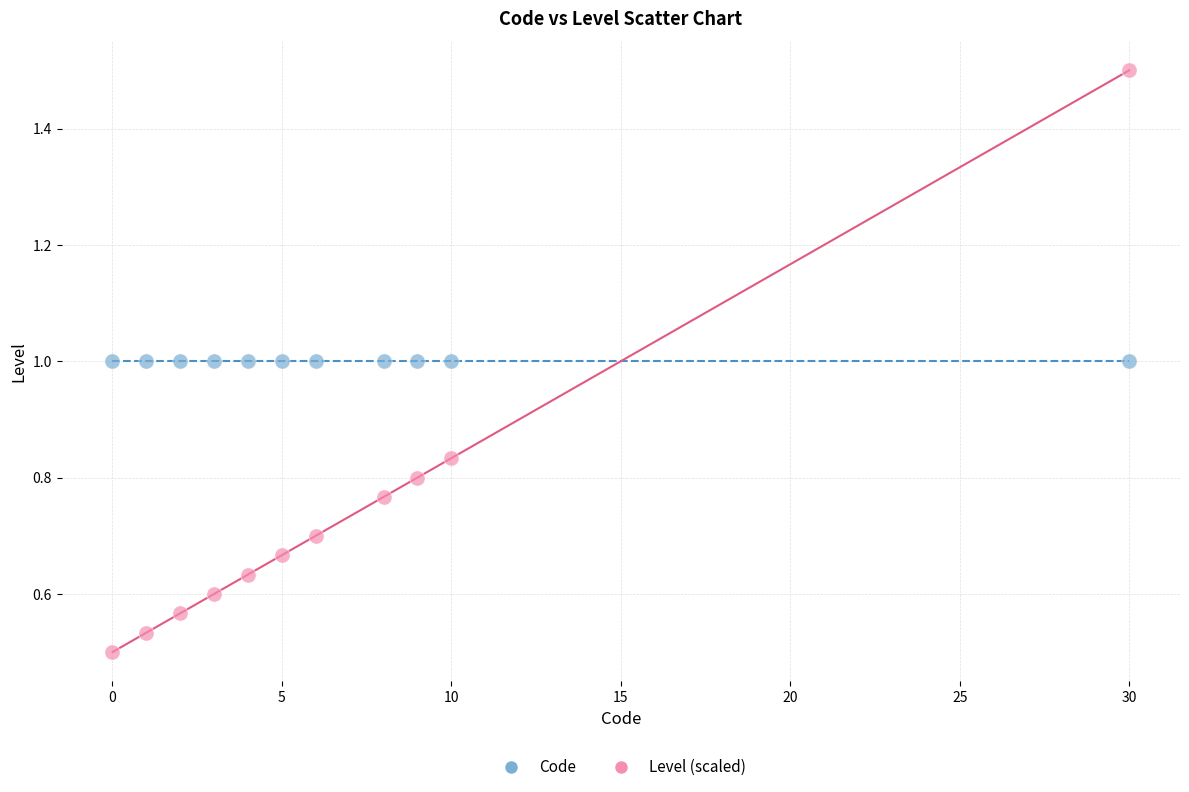

Which series reaches the minimum Y coordinate?

Level (scaled)